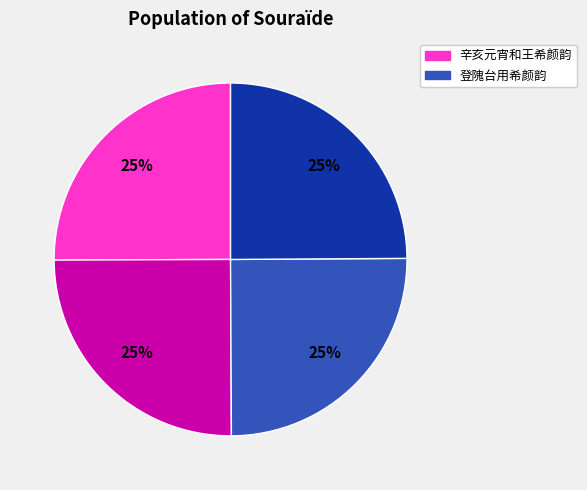

Does any single category account for the majority?

No